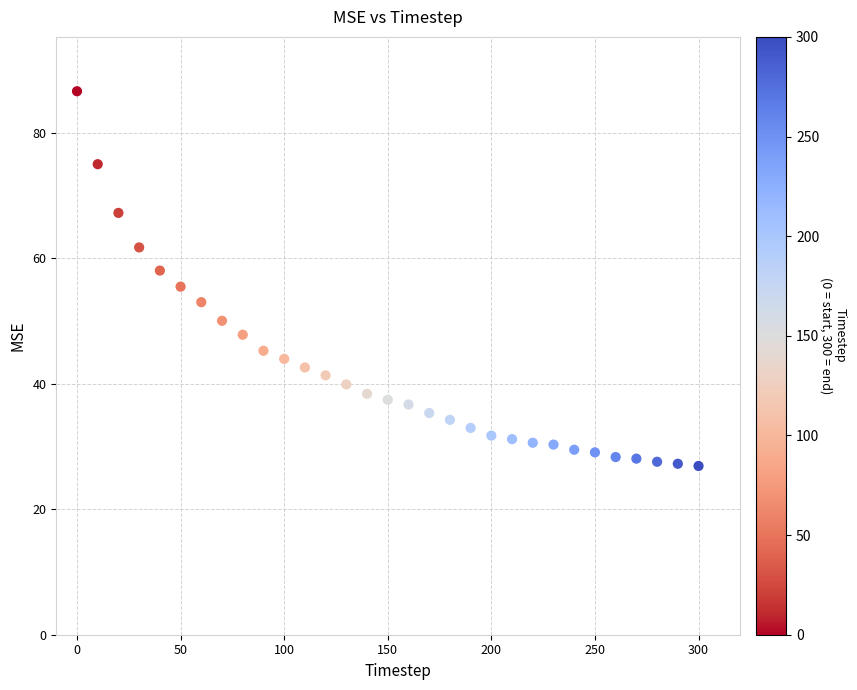

What is the range of X values (max minus min)?

300.0